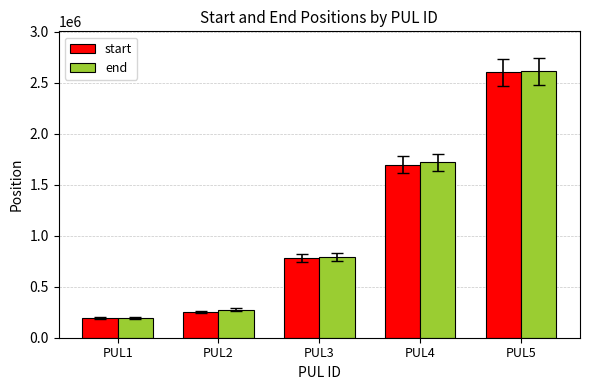

What is the smallest value displayed?

189566